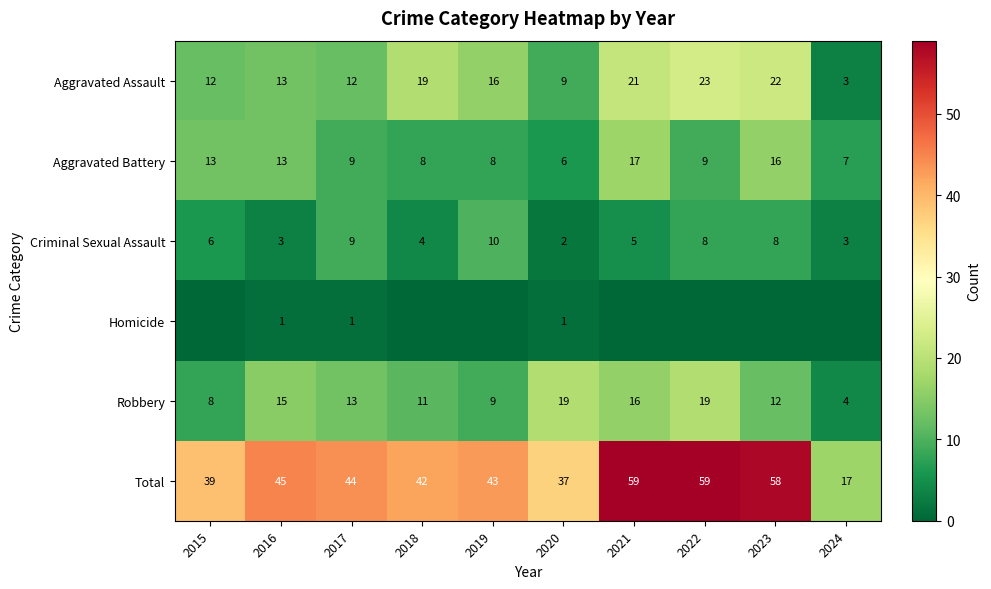

What is the sum of all Robbery values?

126